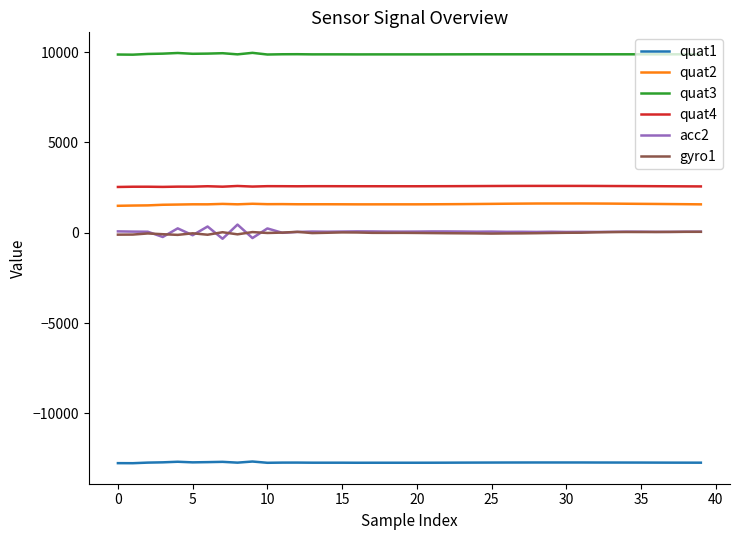

True or false: gyro1 has more than 1 points higher than both neighbors.

True